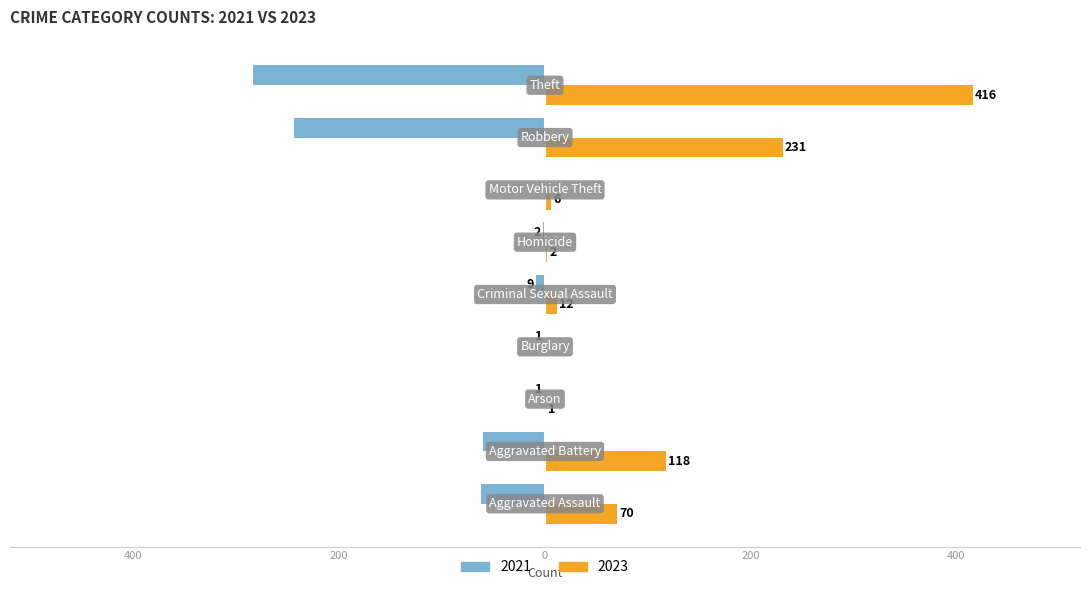

What are all the series names shown in the legend?

2021, 2023